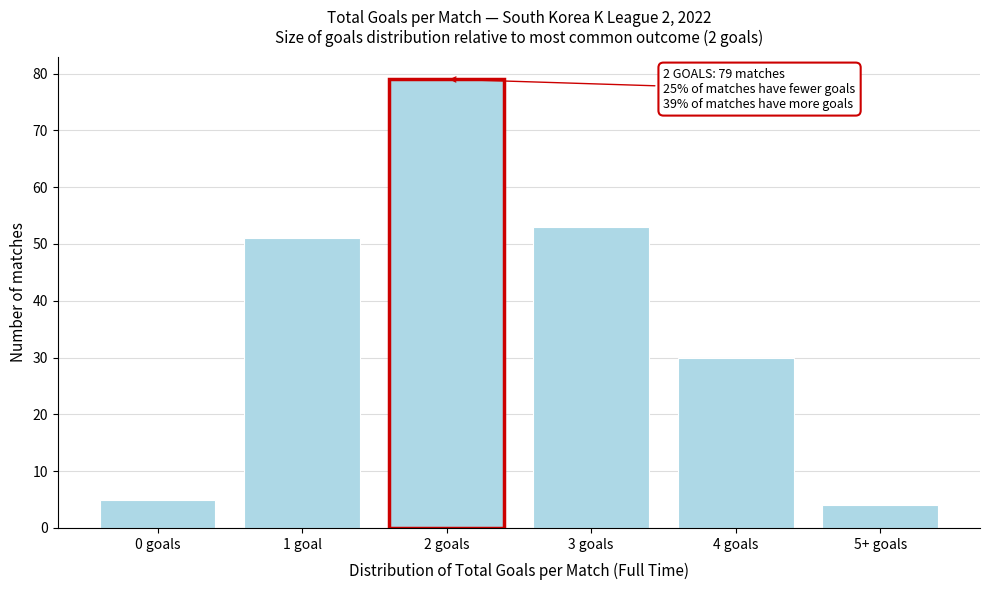

Reading right to left, list all the values displayed in this chart.

4	30	53	79	51	5